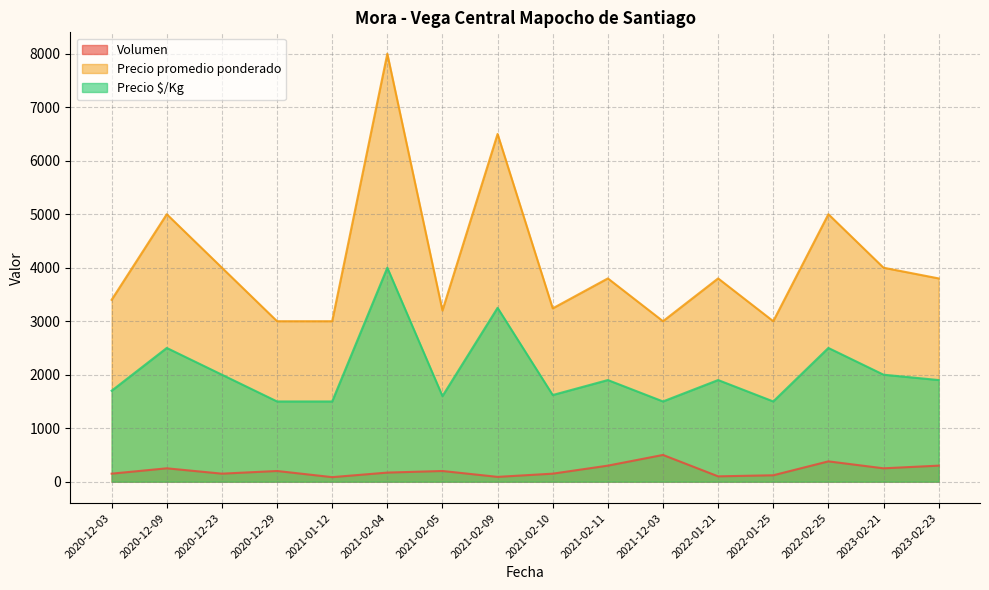

How many interior local valleys does the Volumen series have?

5